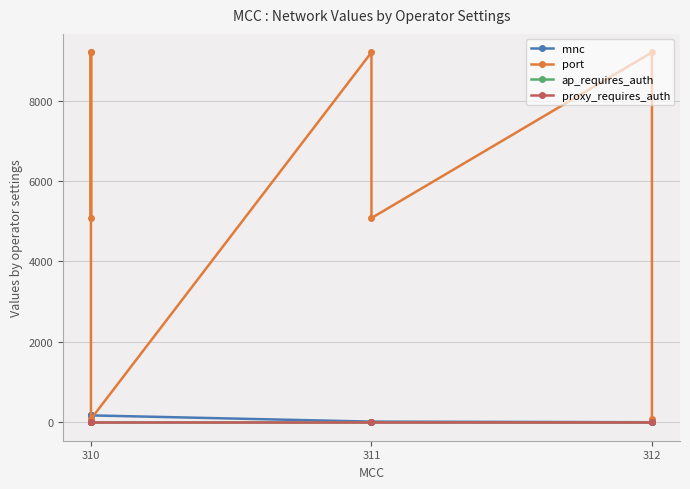

Read the port value at 310, to the nearest 10.

5080